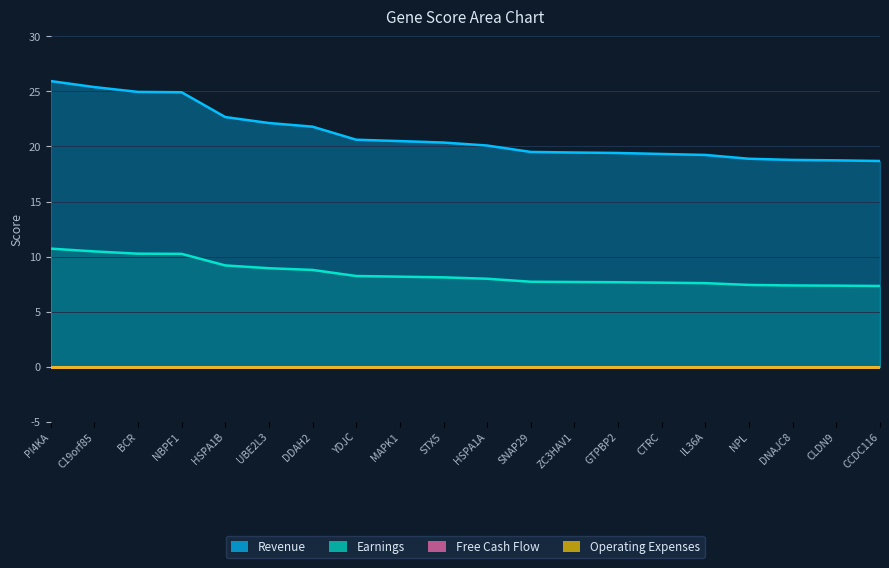

Does the chart display data point markers on the line(s)?

No